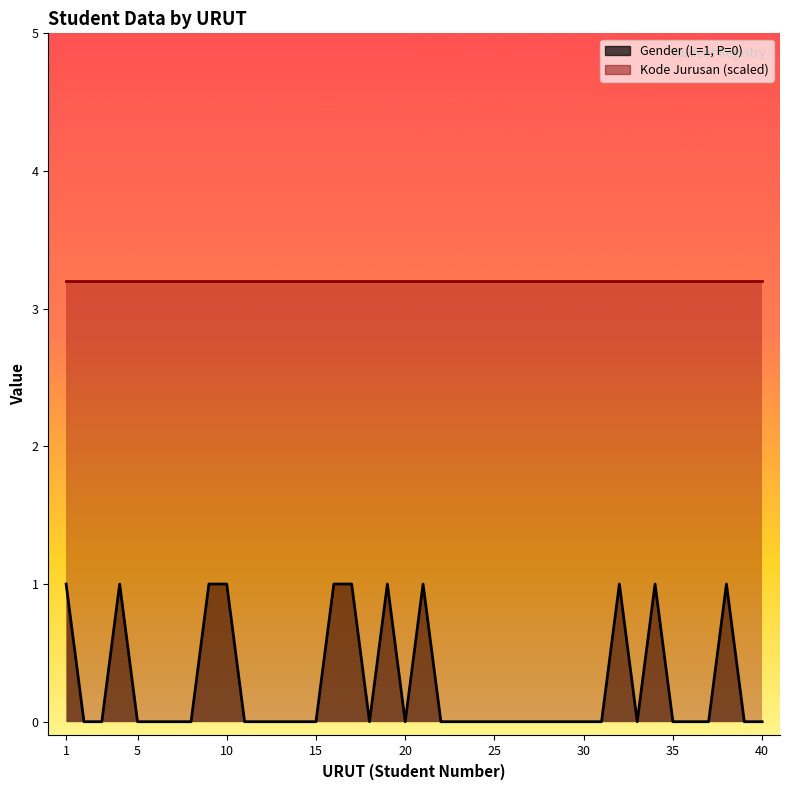

True or false: the data has more than 1 interior local peaks.

True